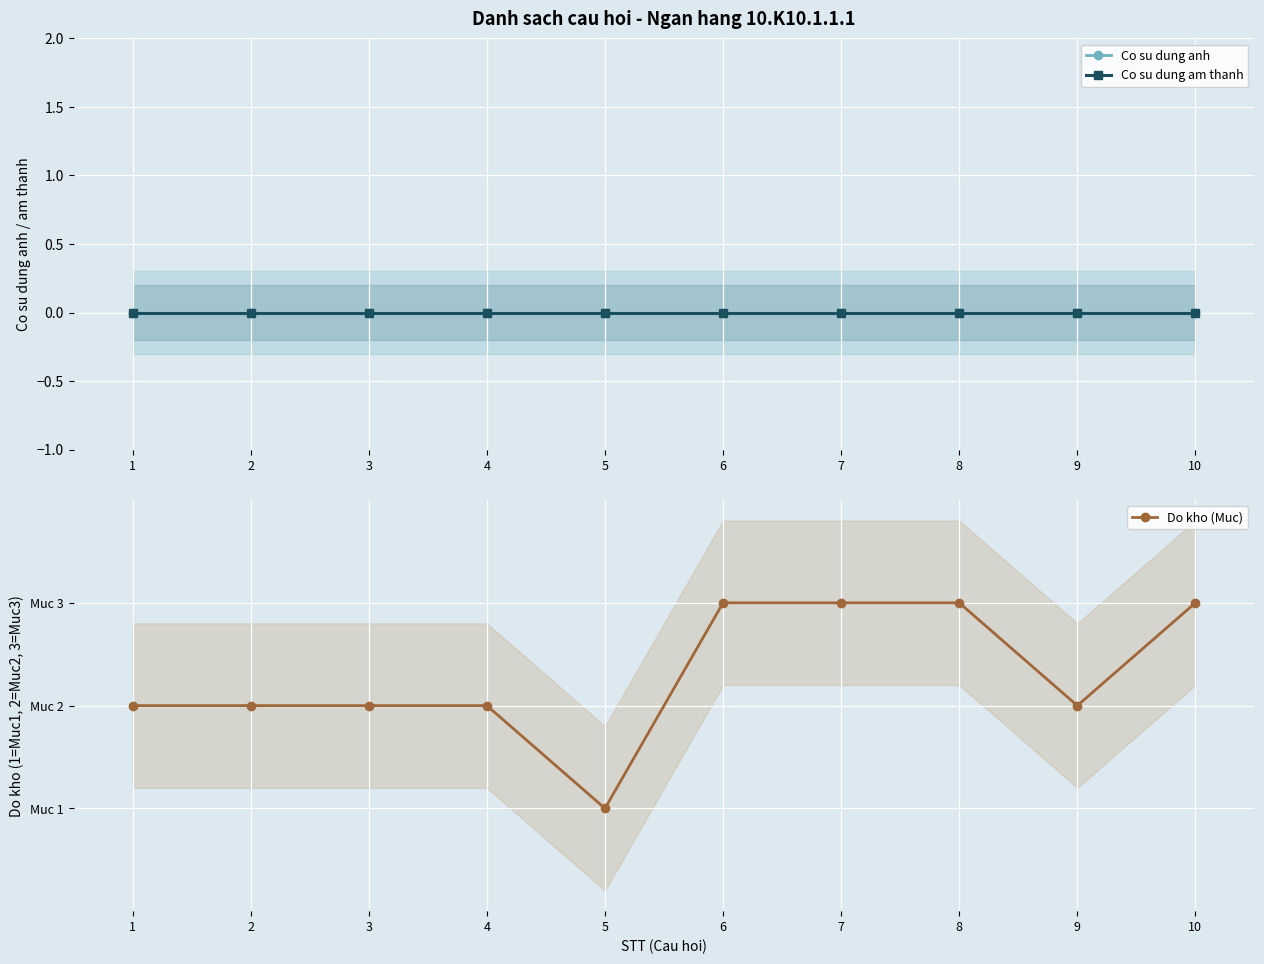

At 5, list the series in order from largest to smallest.

Do kho (Muc), Co su dung anh, Co su dung am thanh